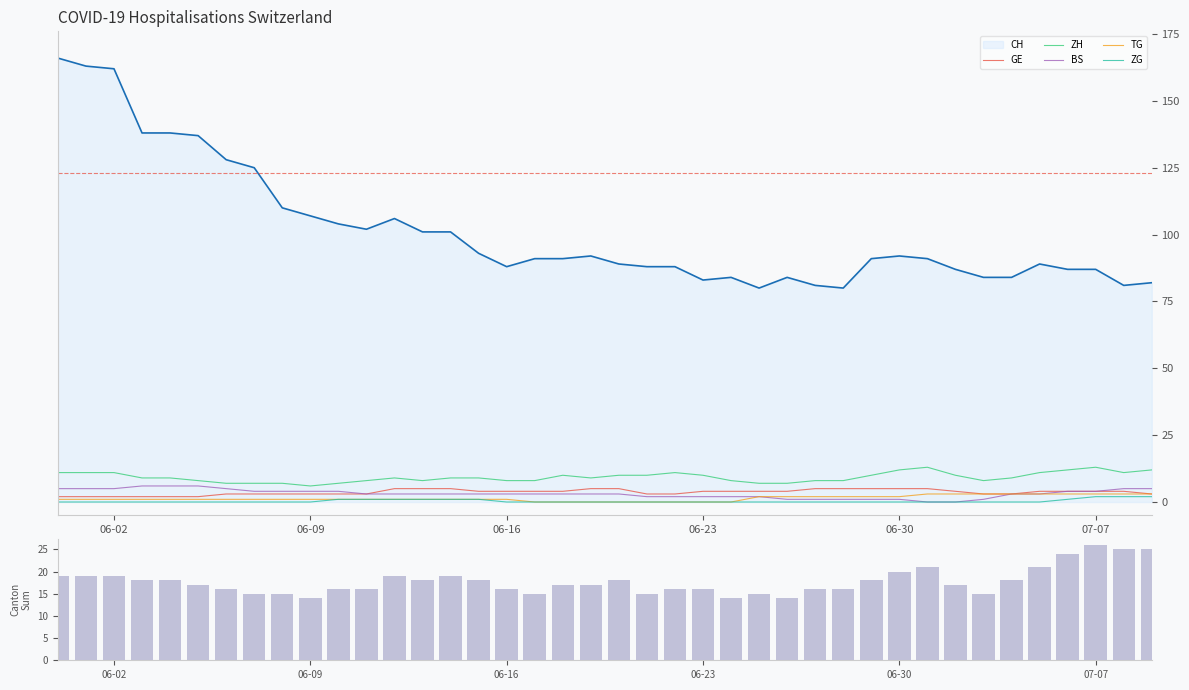

True or false: ZH and TG cross at least once.

False